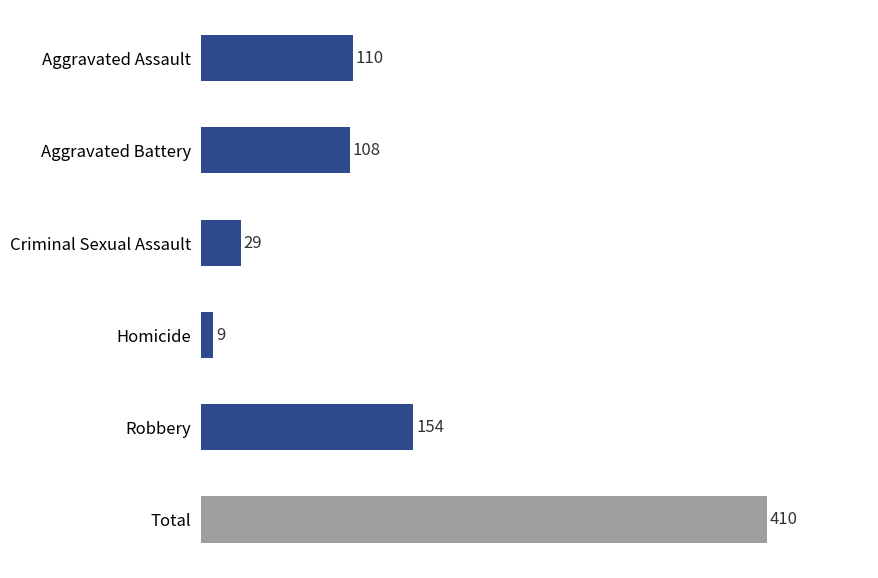

Is it true that the value at Robbery is 154?

True